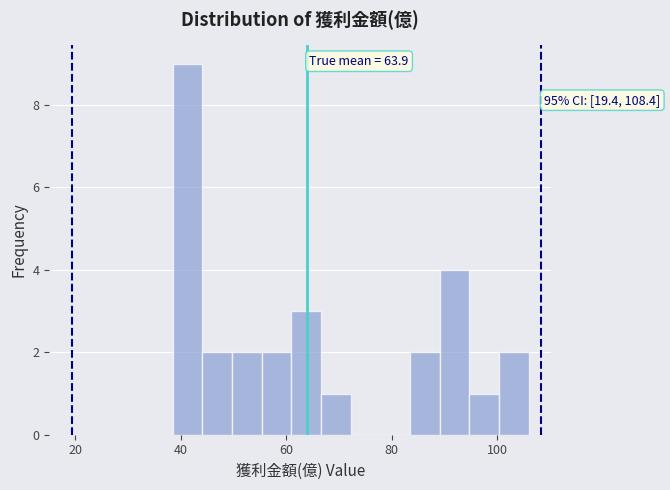

Read against the x-axis, roughly where is the centre of the tallest bar?

42